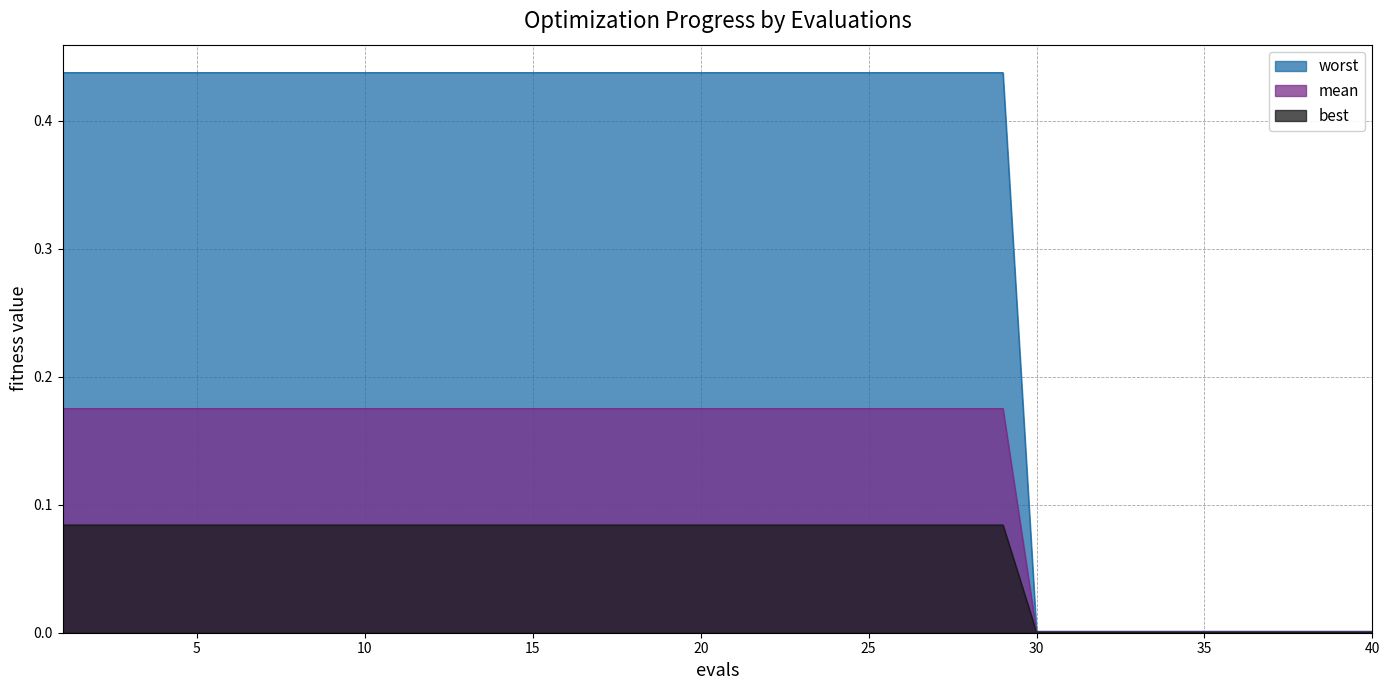

Is the value of worst at 7 greater than the value of best at 14?

No